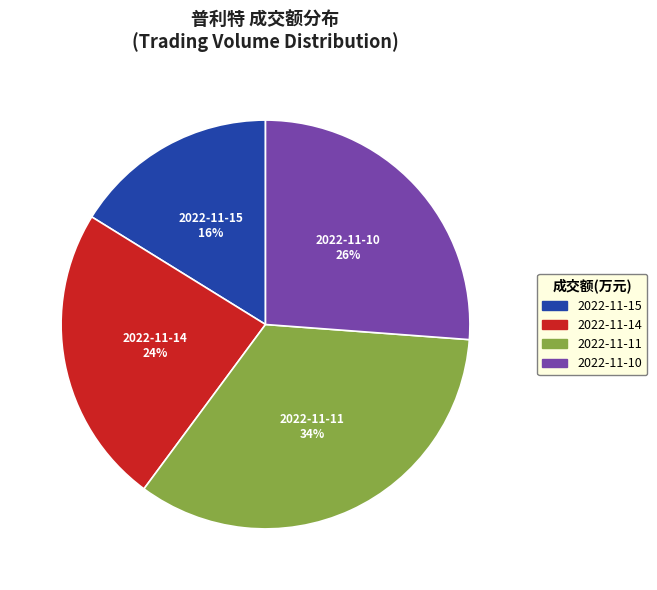

What is the ratio of the value at 2022-11-15 to the value at 2022-11-10?

0.6